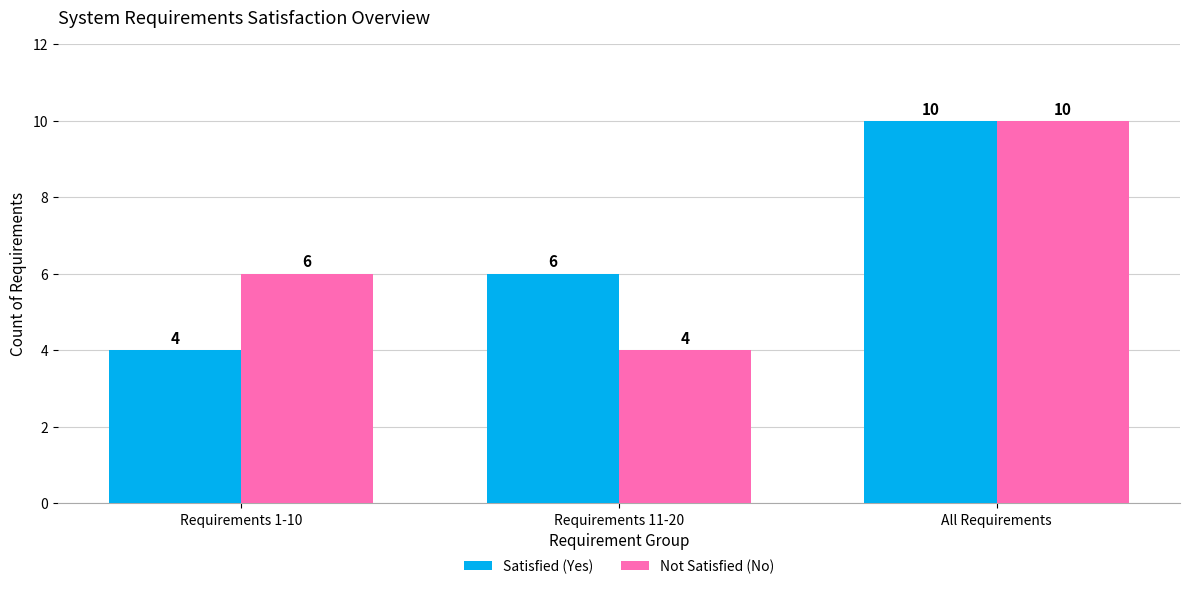

What is the label of the 1st bar from the left?

Requirements 1-10